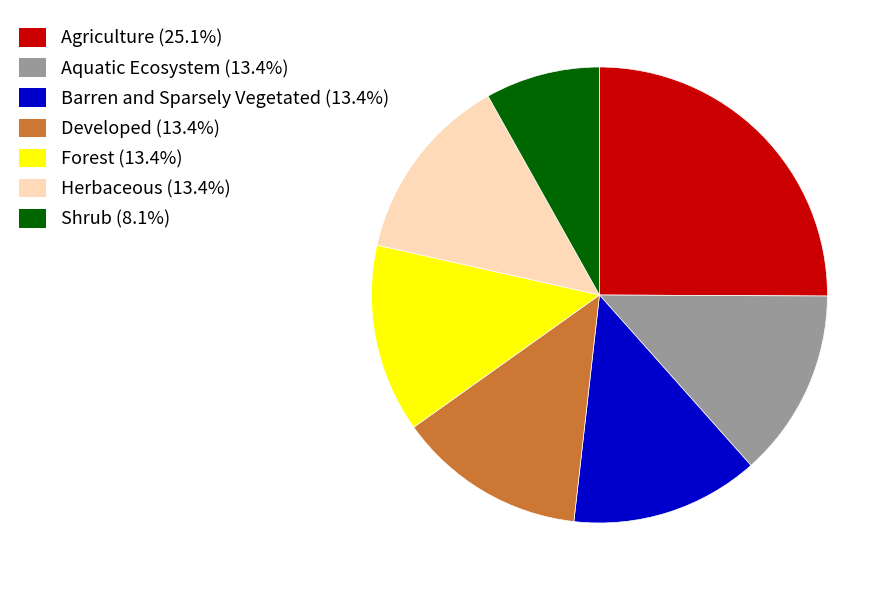

Does any single category account for the majority?

No